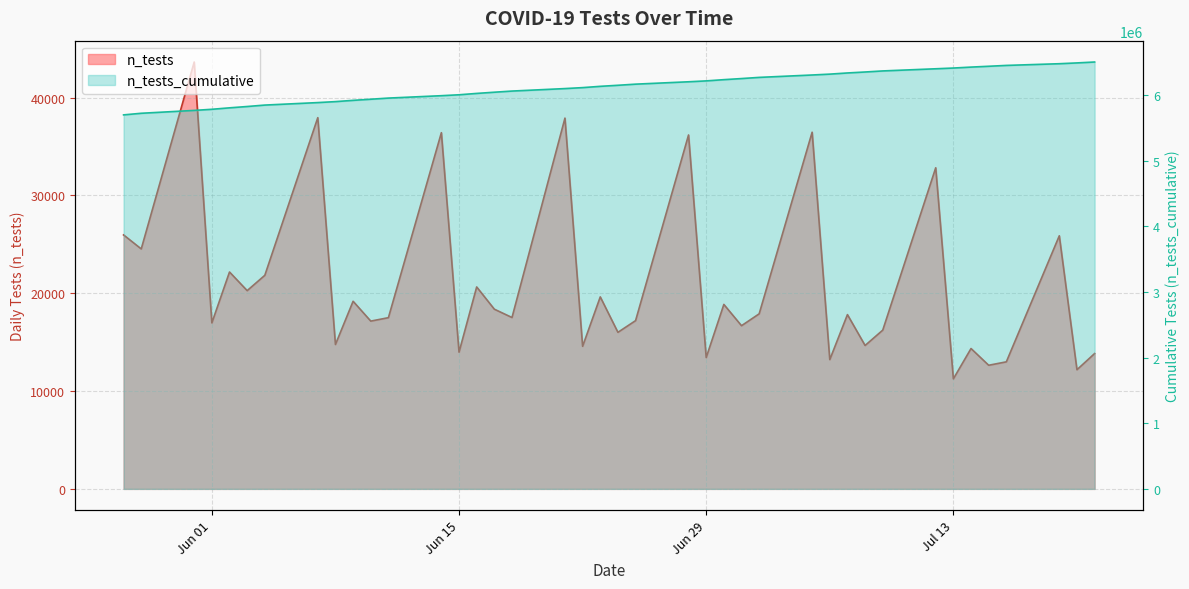

Reading left to right, transcribe all the data shown in this chart.

5698005	5722534	5766172	5783142	5805313	5825579	5847413	5885362	5900122	5919301	5936452	5953954	5990367	6004343	6024985	6043353	6060872	6098776	6113350	6132976	6148980	6166180	6202360	6215785	6234641	6251322	6269217	6305678	6318894	6336708	6351367	6367596	6400421	6411670	6426017	6438654	6451641	6477514	6489696	6503530